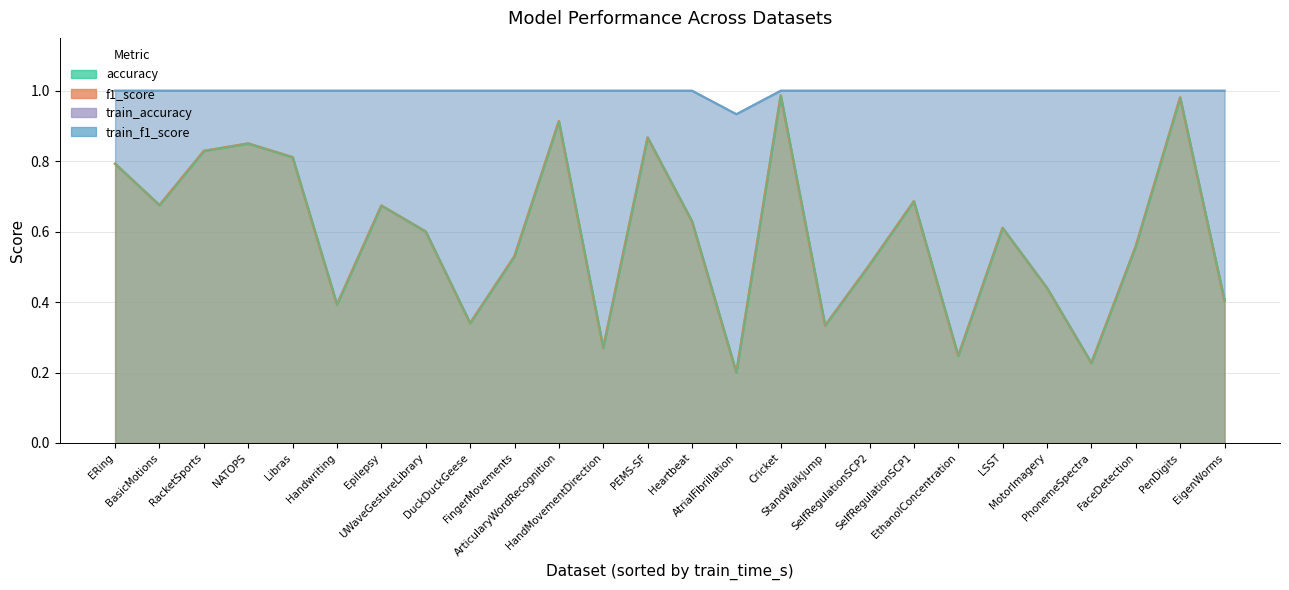

Reading left to right, what are all the values shown in this chart?

train_accuracy: 1.0	1.0	1.0	1.0	1.0	1.0	1.0	1.0	1.0	1.0	1.0	1.0	1.0	1.0	0.9	1.0	1.0	1.0	1.0	1.0	1.0	1.0	1.0	1.0	1.0	1.0
train_f1_score: 1.0	1.0	1.0	1.0	1.0	1.0	1.0	1.0	1.0	1.0	1.0	1.0	1.0	1.0	0.9	1.0	1.0	1.0	1.0	1.0	1.0	1.0	1.0	1.0	1.0	1.0
accuracy: 0.8	0.7	0.8	0.9	0.8	0.4	0.7	0.6	0.3	0.5	0.9	0.3	0.9	0.6	0.2	1.0	0.3	0.5	0.7	0.2	0.6	0.4	0.2	0.6	1.0	0.4
f1_score: 0.8	0.7	0.8	0.8	0.8	0.4	0.7	0.6	0.3	0.5	0.9	0.3	0.9	0.6	0.2	1.0	0.3	0.5	0.7	0.2	0.6	0.4	0.2	0.6	1.0	0.4